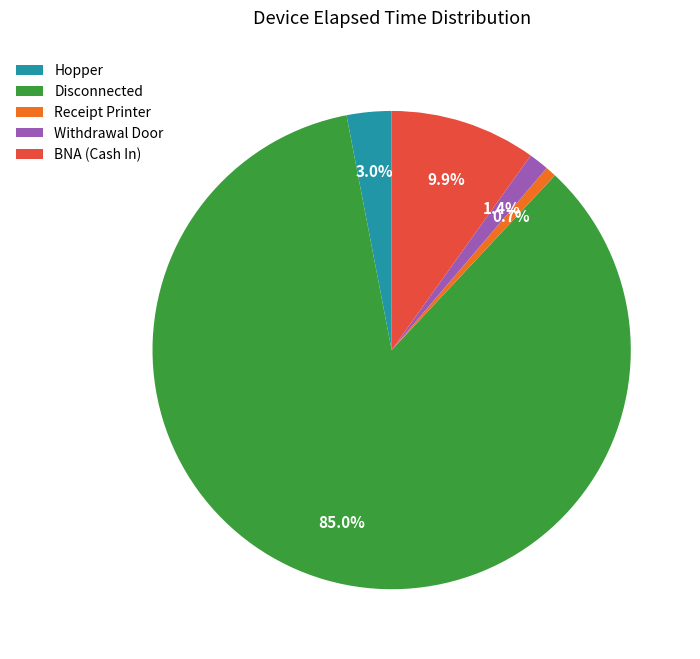

Which category has the smallest portion of the pie?

Receipt Printer